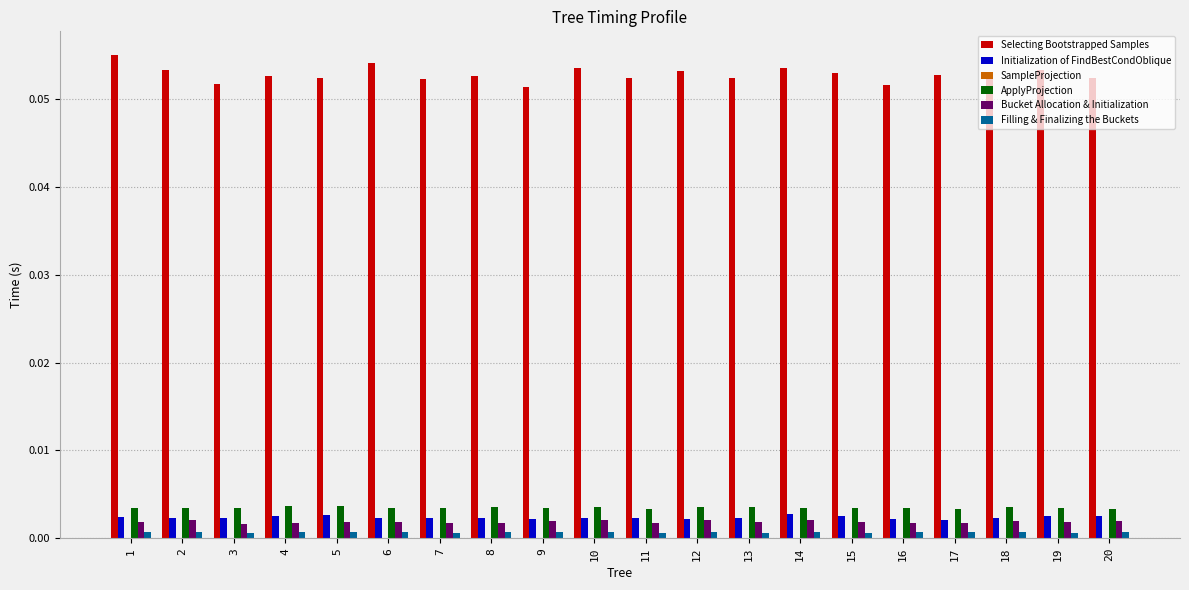

Which series changed the most between 1 and 15?

Selecting Bootstrapped Samples